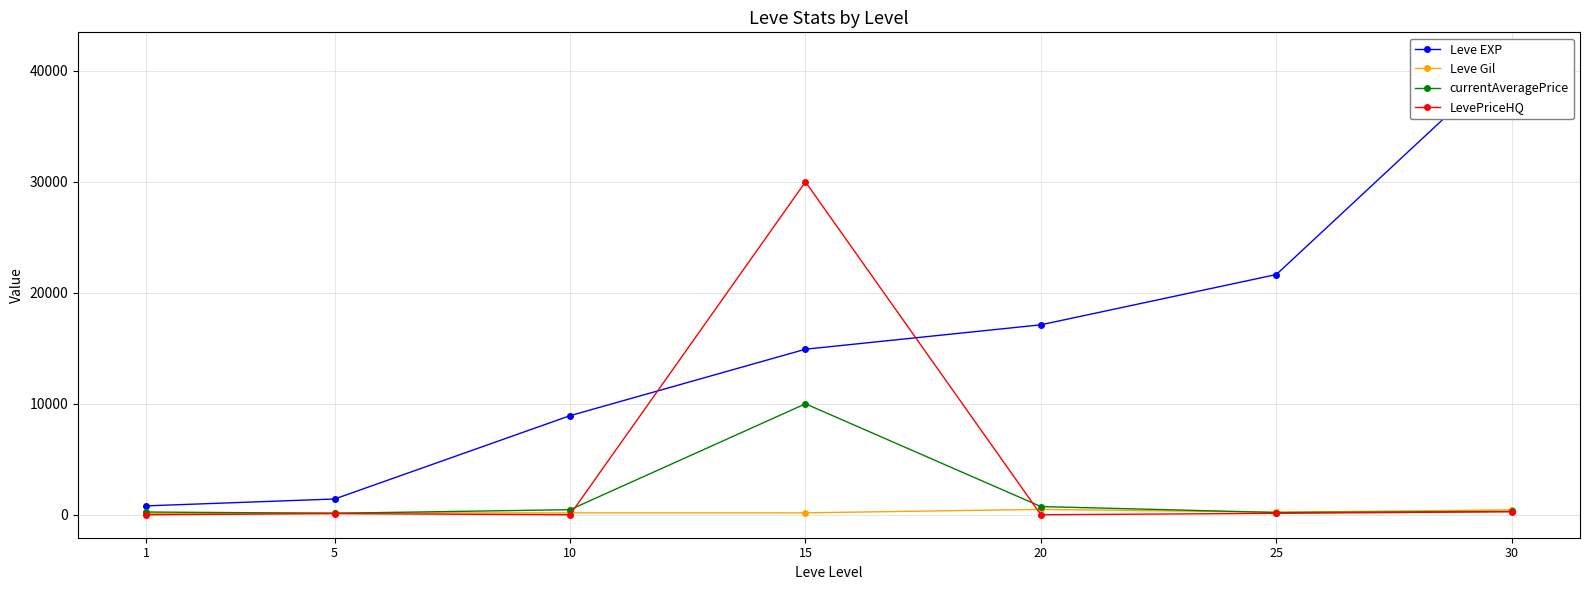

True or false: currentAveragePrice and Leve EXP intersect in this chart.

False